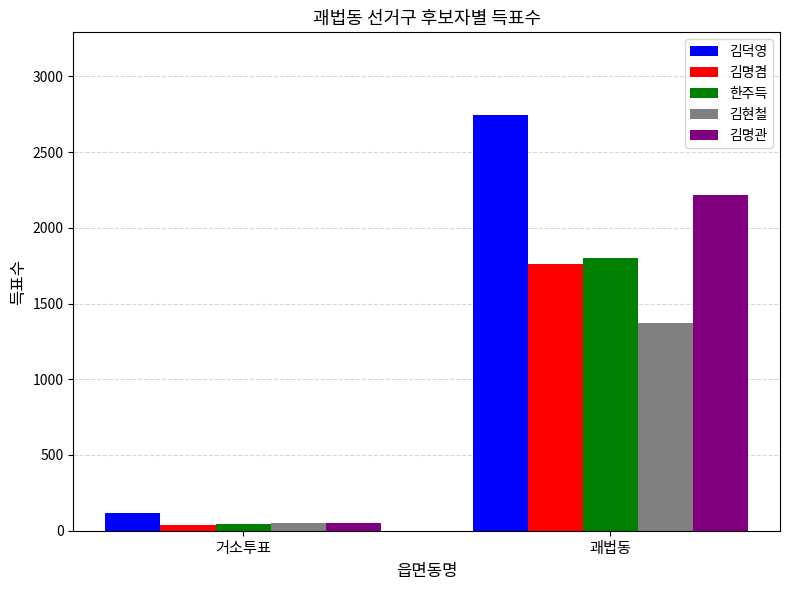

Which series has the largest range (max minus min)?

김덕영